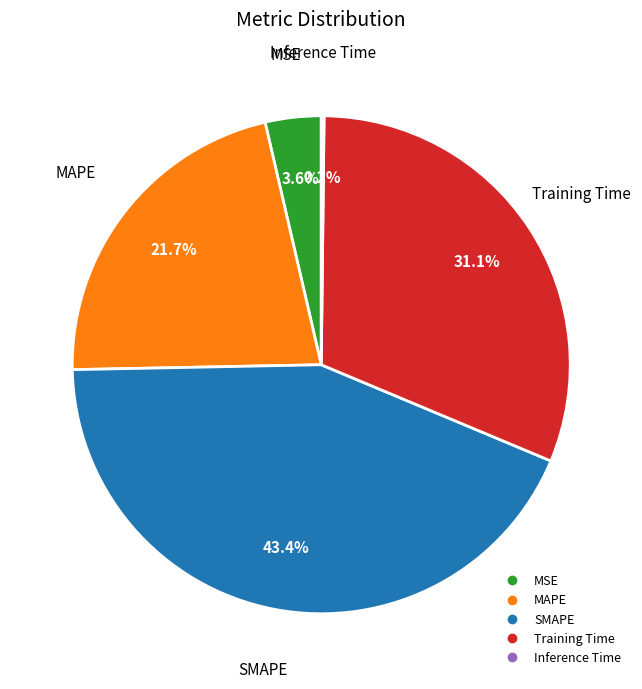

Between MSE and MAPE, which is larger?

MAPE